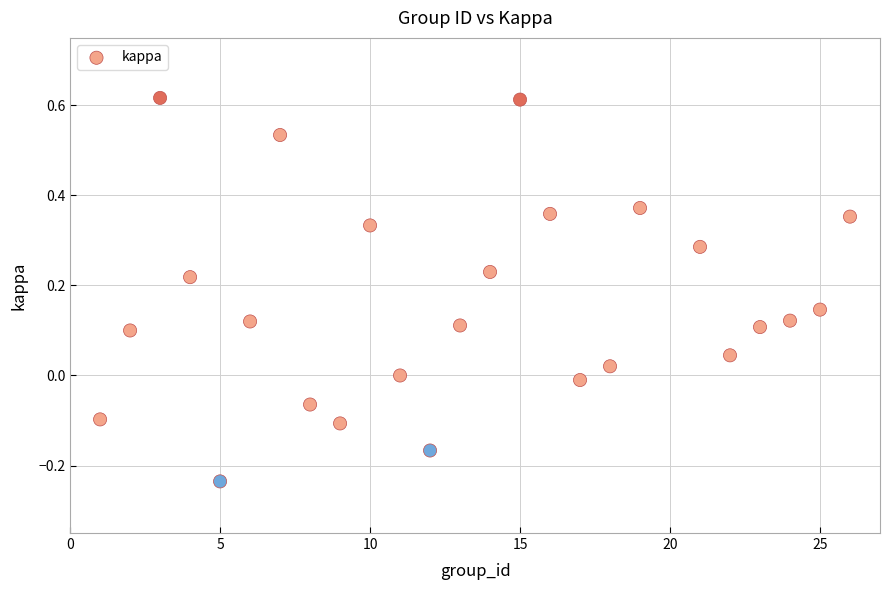

What is the range of Y values (max minus min)?

0.9